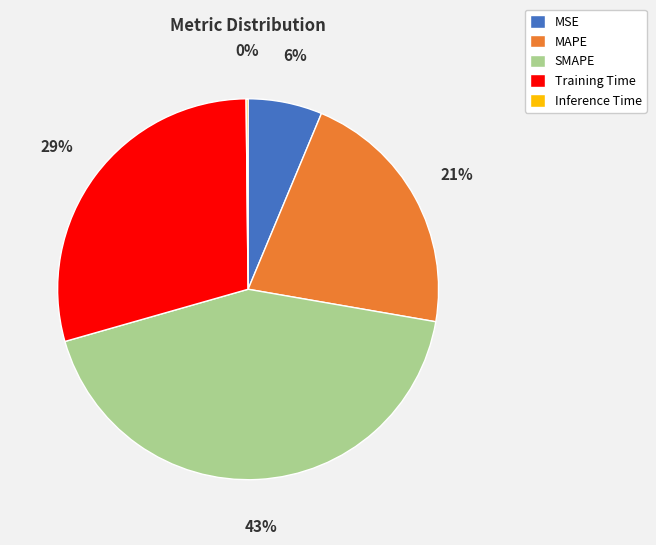

Is MAPE the majority of the pie?

No